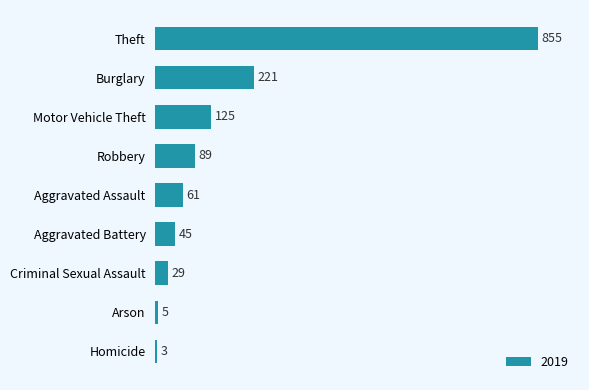

What is the label of the 4th bar from the top?

Robbery